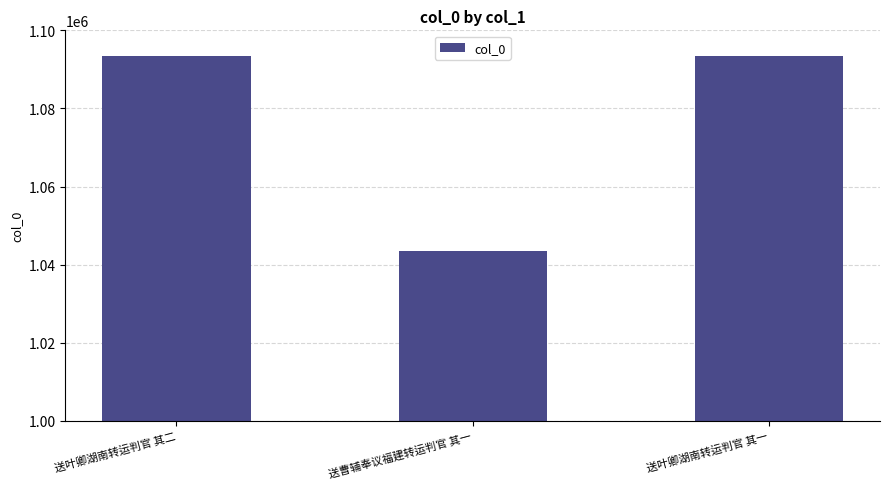

What value does the data have at 送曹辅奉议福建转运判官 其一, to the nearest 100?

1043500